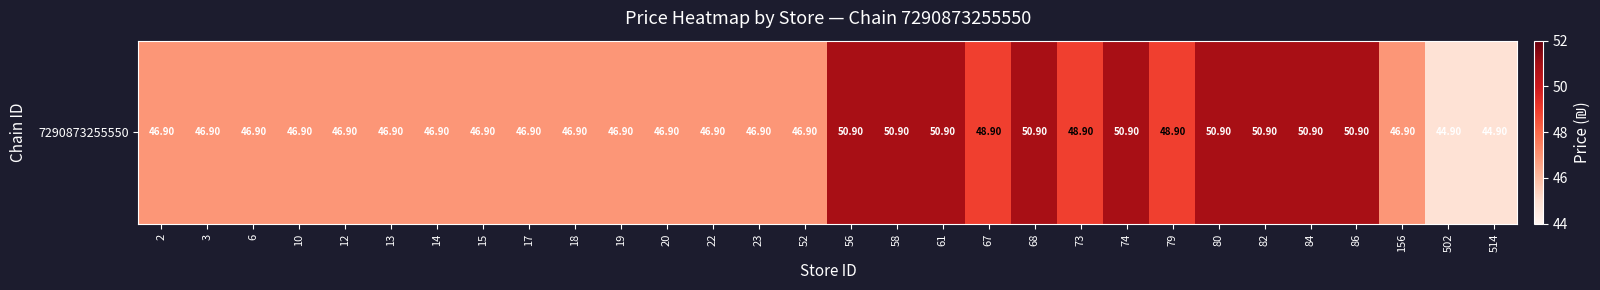

What is the greatest value displayed?

50.9